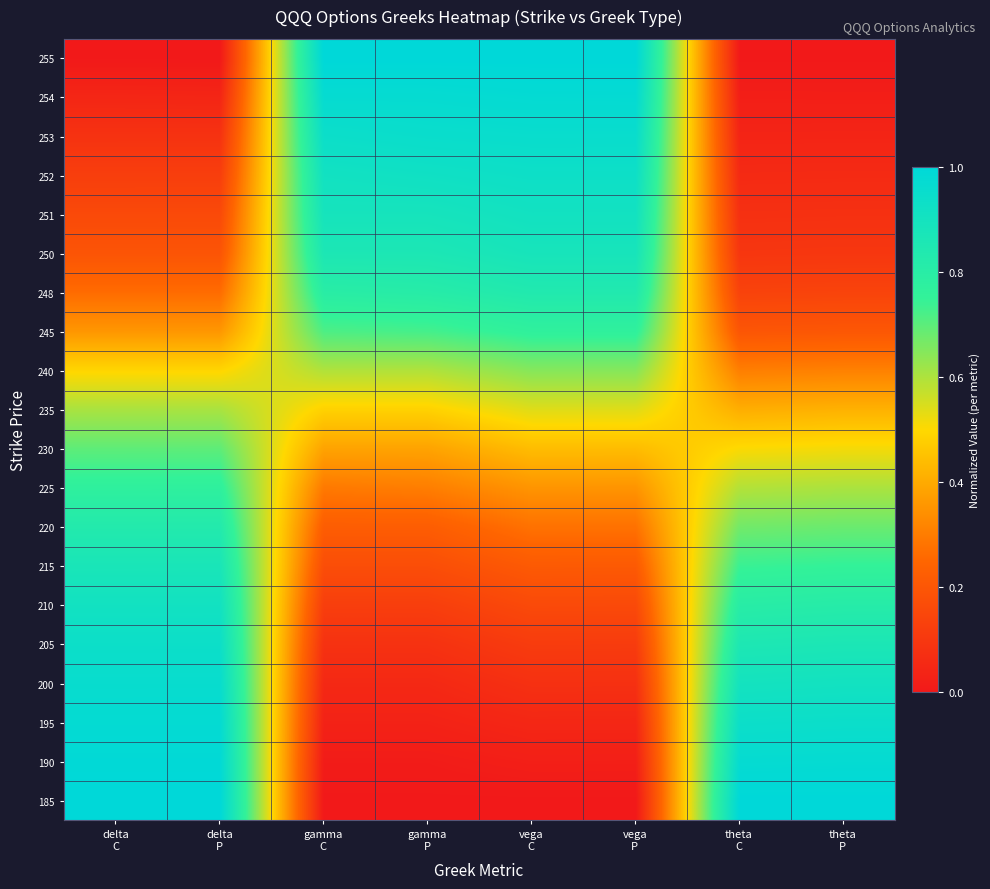

At vega C, list the series in order from largest to smallest.

255, 254, 253, 252, 251, 250, 248, 245, 240, 235, 230, 225, 220, 215, 210, 205, 200, 195, 190, 185